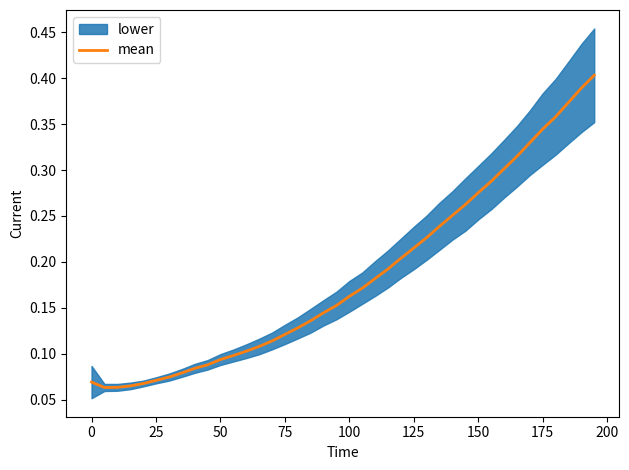

What is the difference between the maximum and minimum values?

0.3